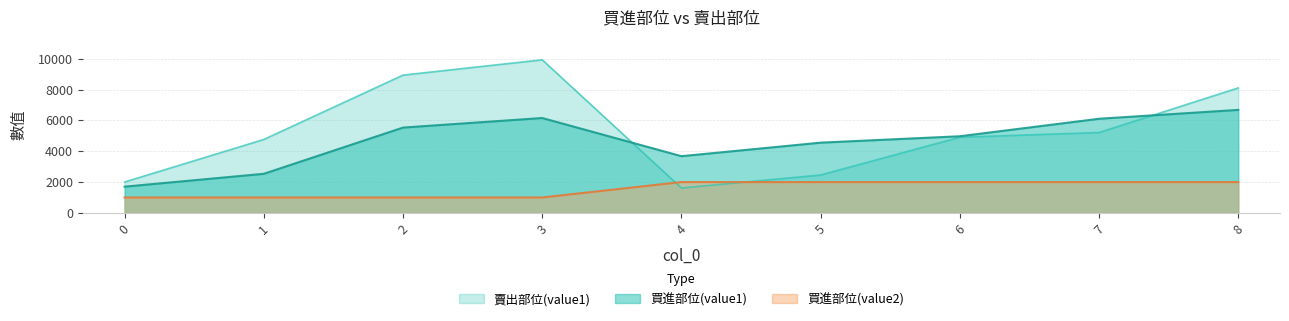

The value of 賣出部位(value1) at 6 is 4909. True or false?

True